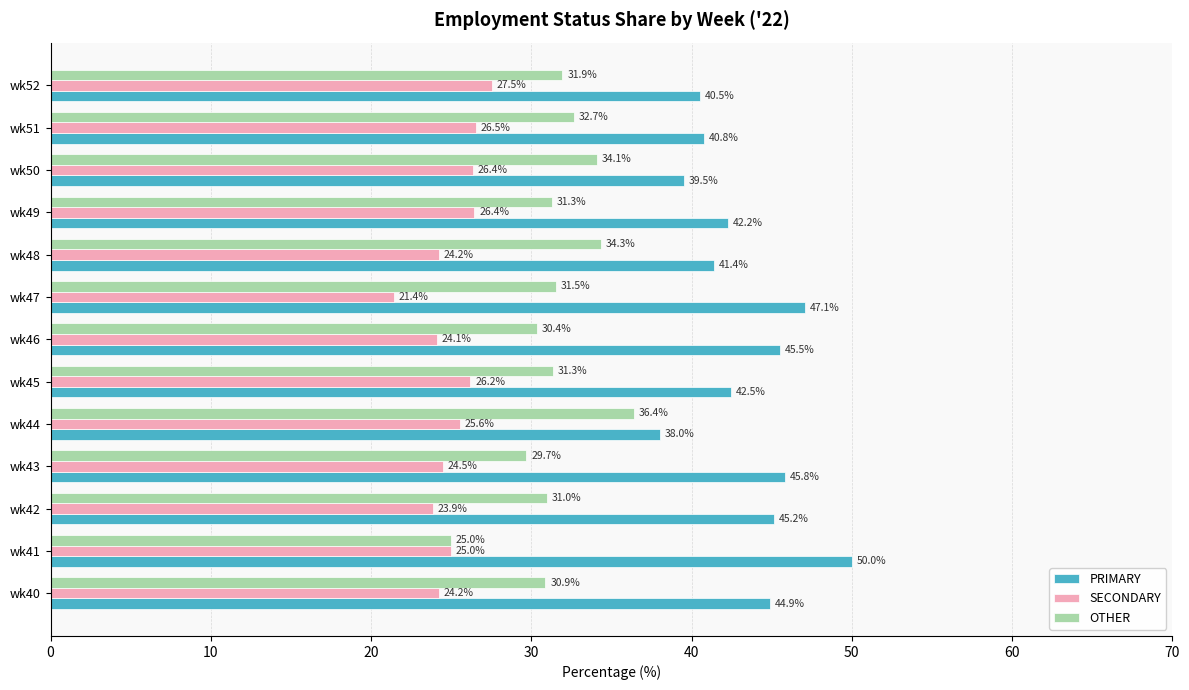

Which series has the largest total across all categories?

PRIMARY